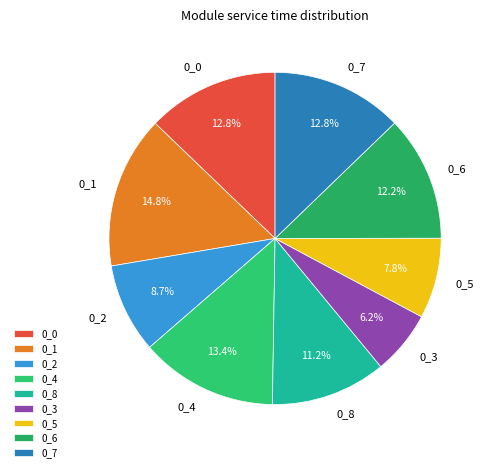

Between 0_4 and 0_6, which is larger?

0_4